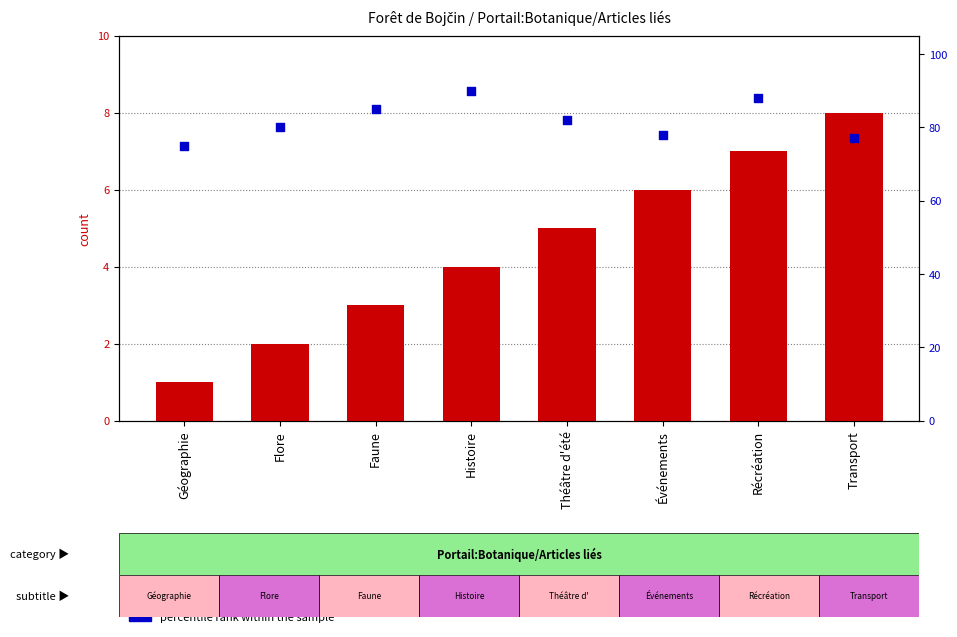

At which category is the sum across all series the highest?

Récréation